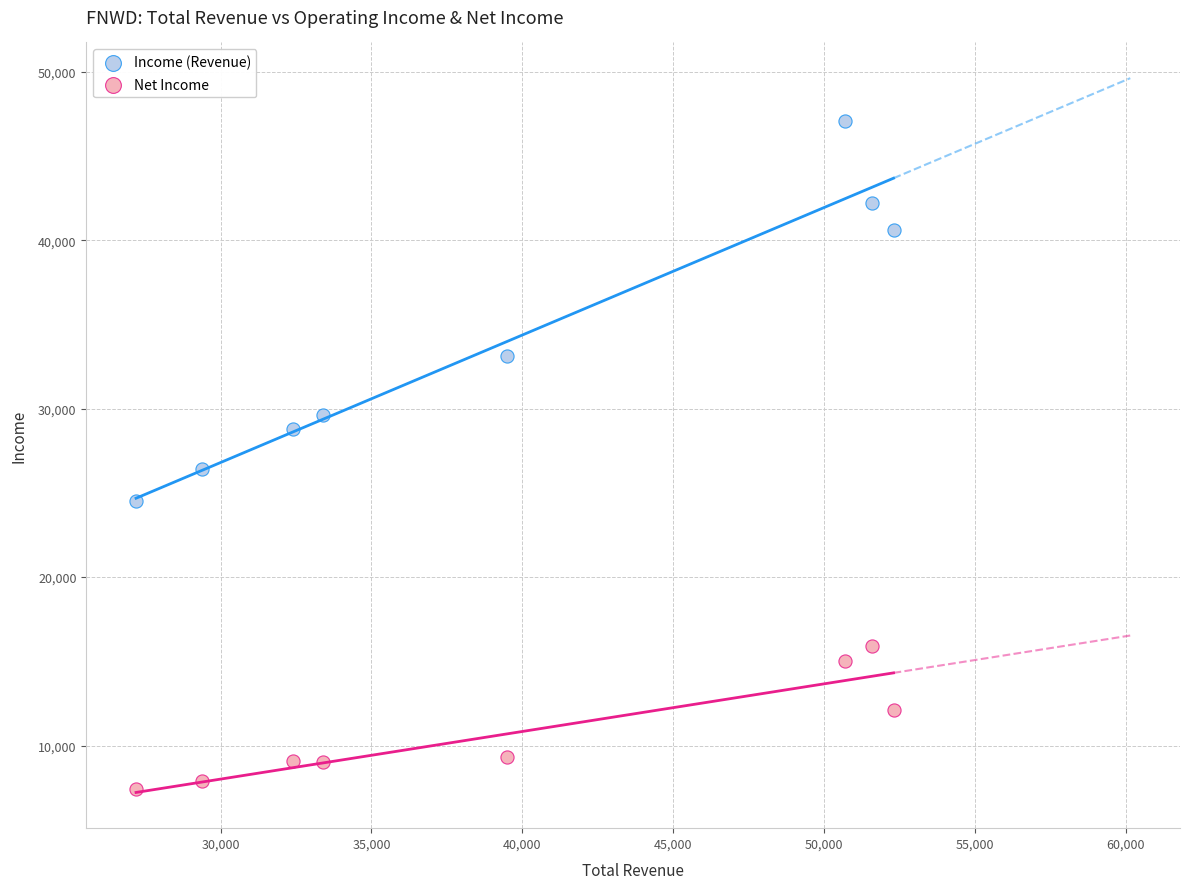

Which series contains the highest Y value?

Income (Revenue)